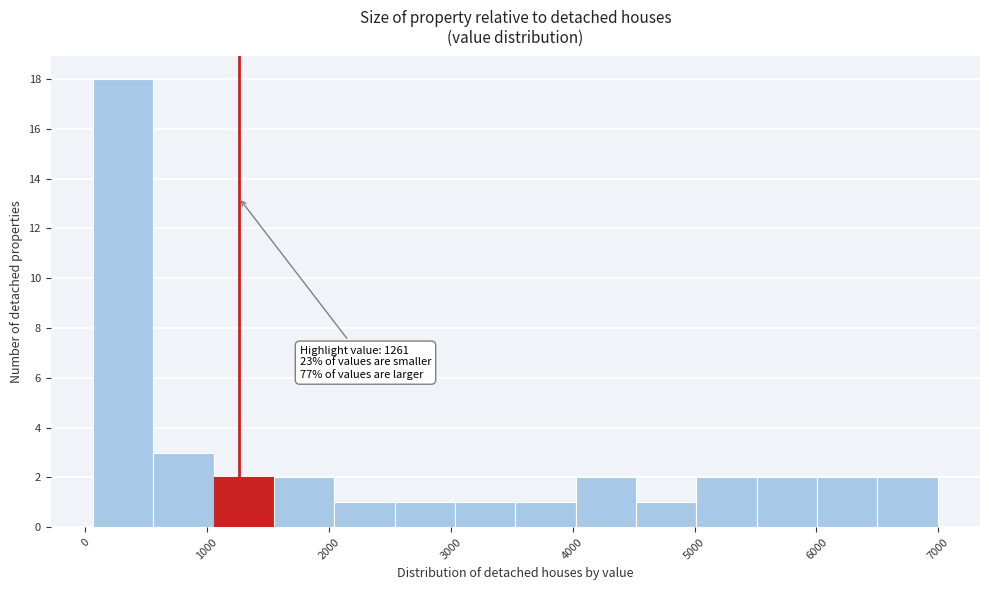

Which range on the x-axis has the tallest bar?

100 to 600